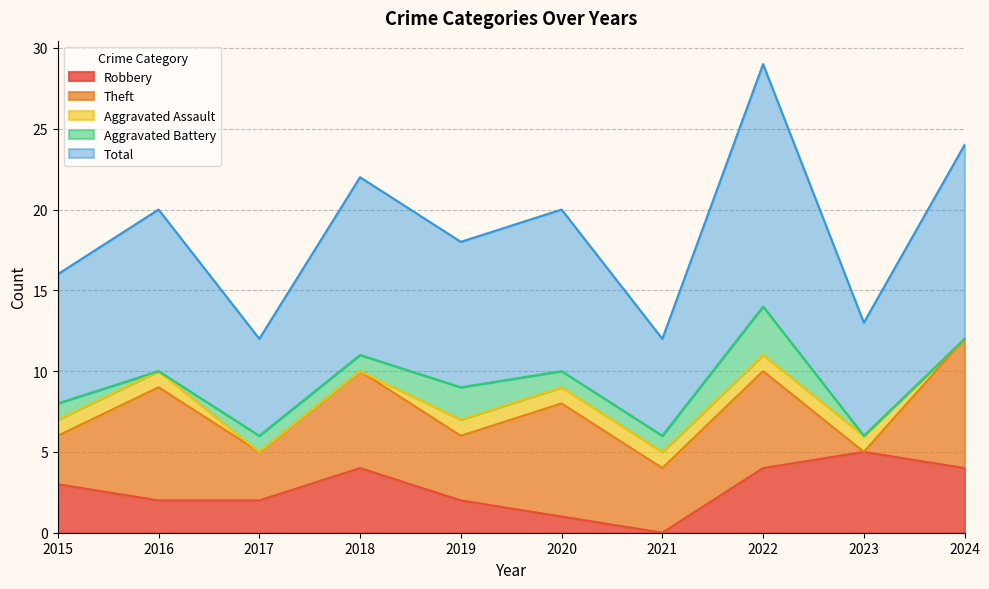

Count the Total values in the range 7 to 11.

6